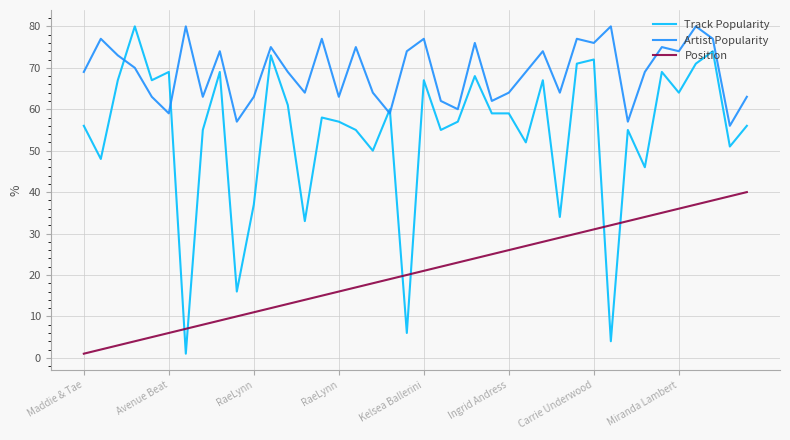

What is the difference between the maximum and minimum values in the Position series?

39